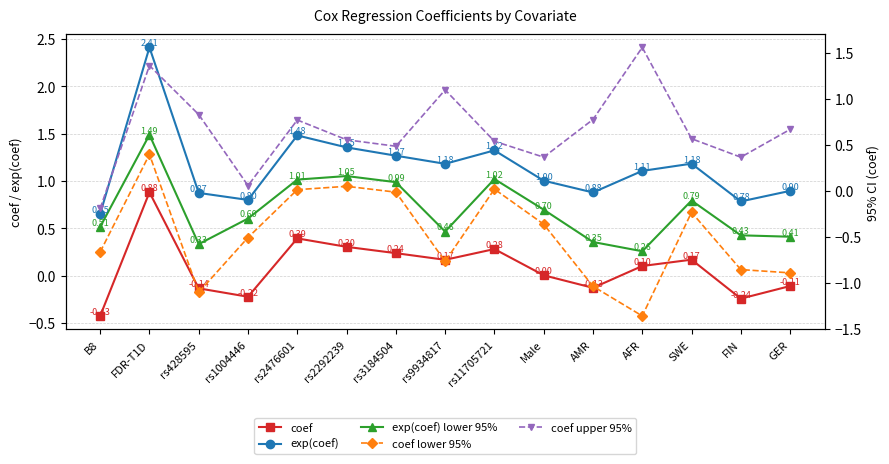

How many values in coef upper 95% are below zero?

1